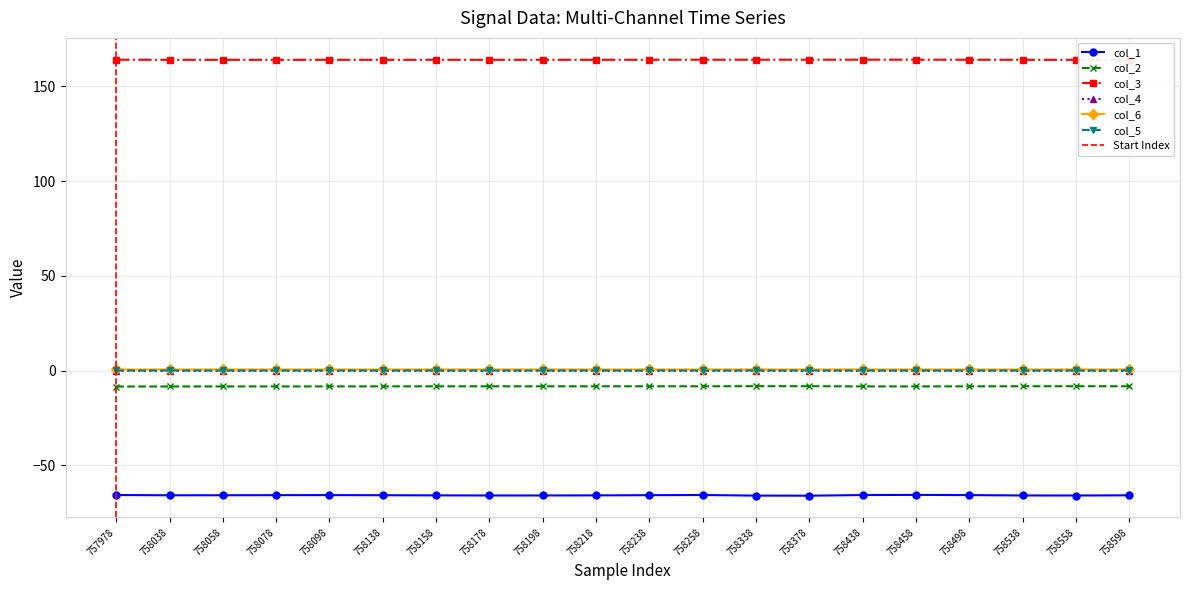

True or false: col_3 has more than 2 points higher than both neighbors.

True